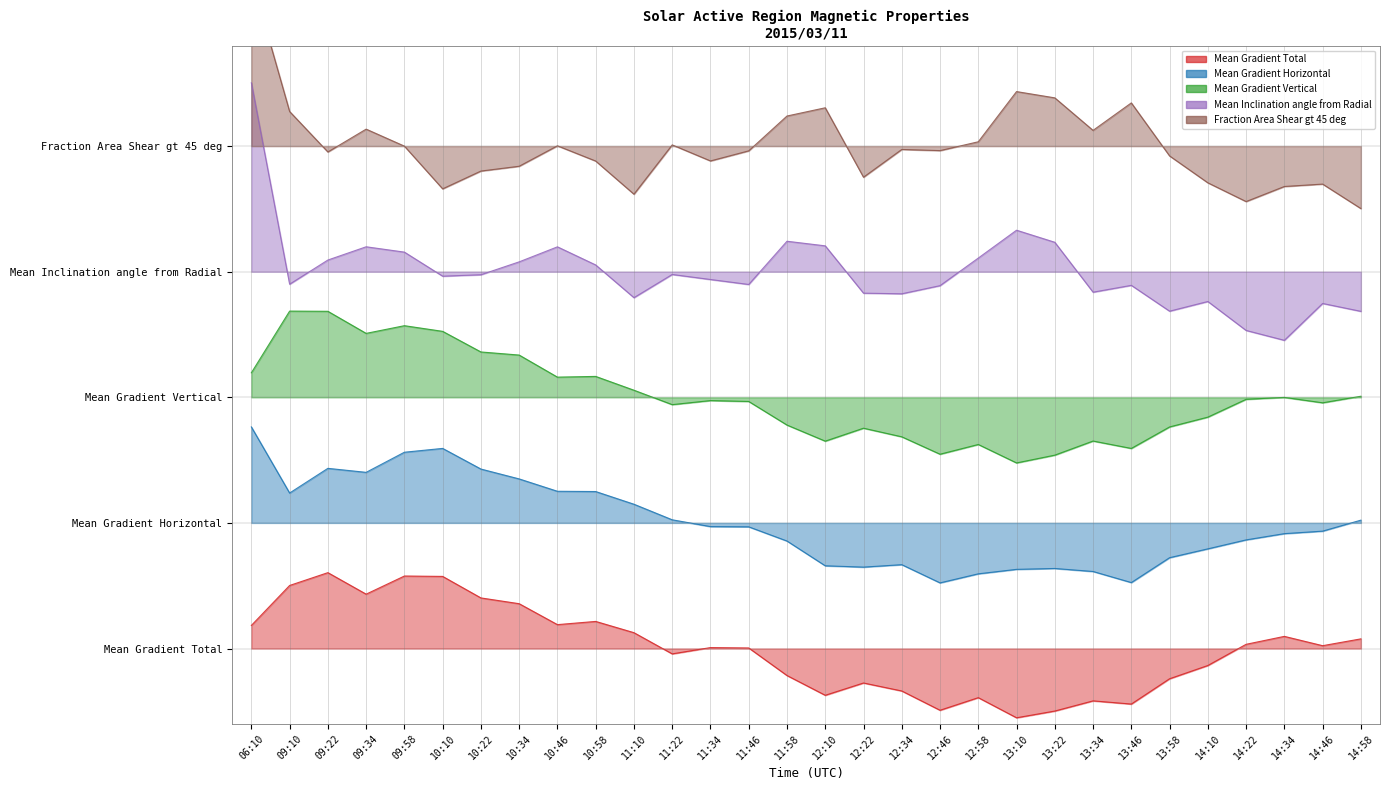

True or false: Fraction Area Shear gt 45 deg has more than 0 points higher than both neighbors.

True